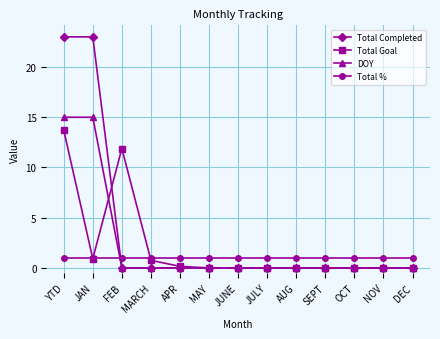

What is the label of the 1st point from the left?

YTD